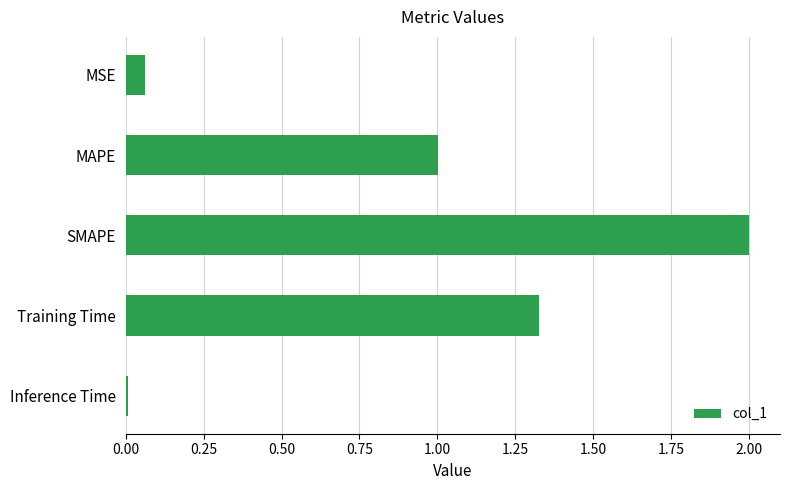

What is the greatest value displayed?

2.0